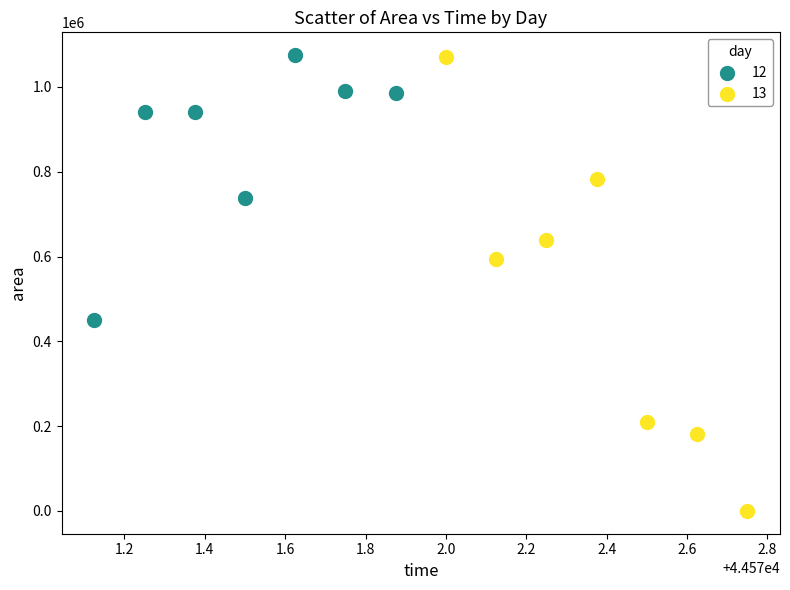

Which series has the largest Y range (max minus min)?

13